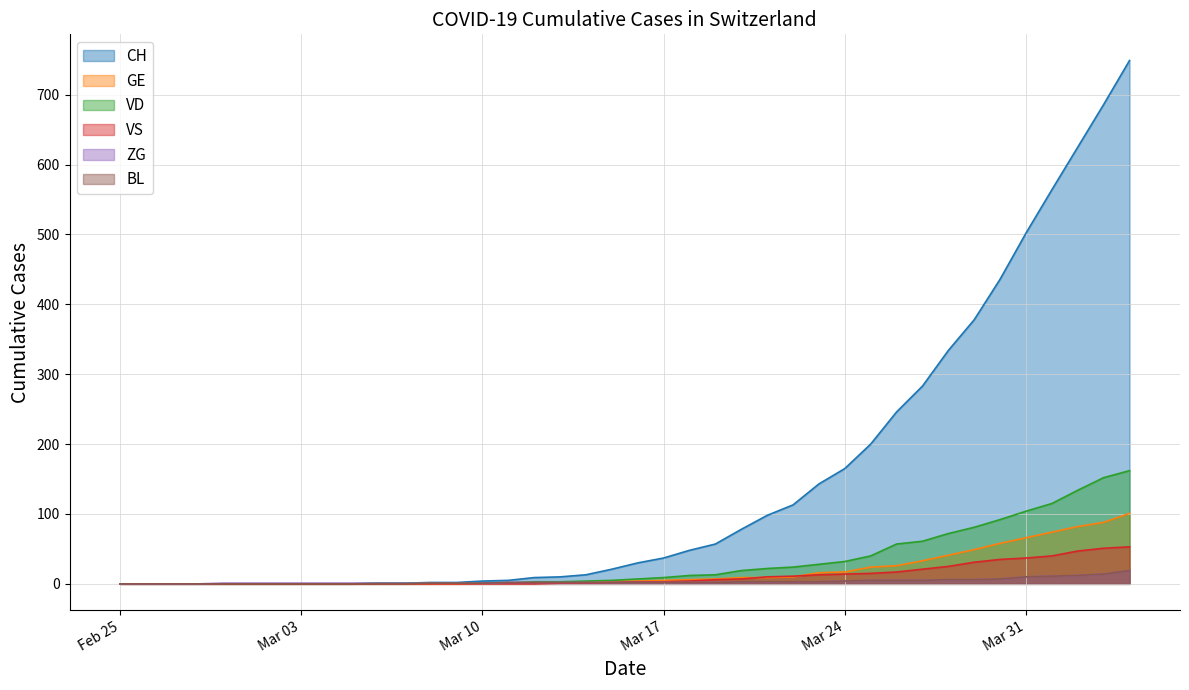

What is the label of the 34th point from the right?

2020-03-02